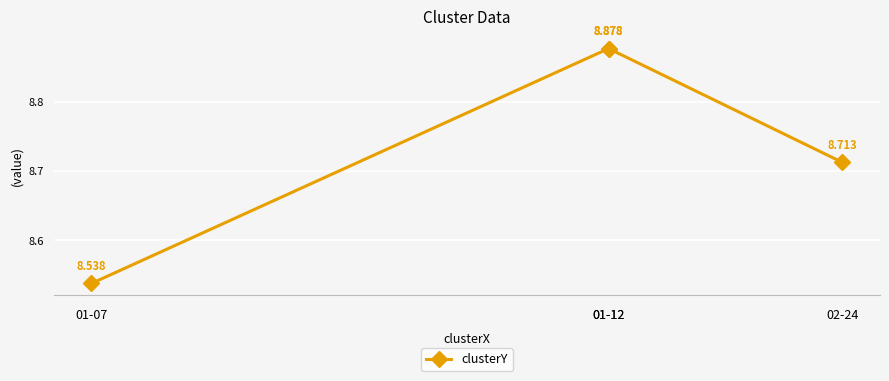

What value does the data have at 02-24?

8.7